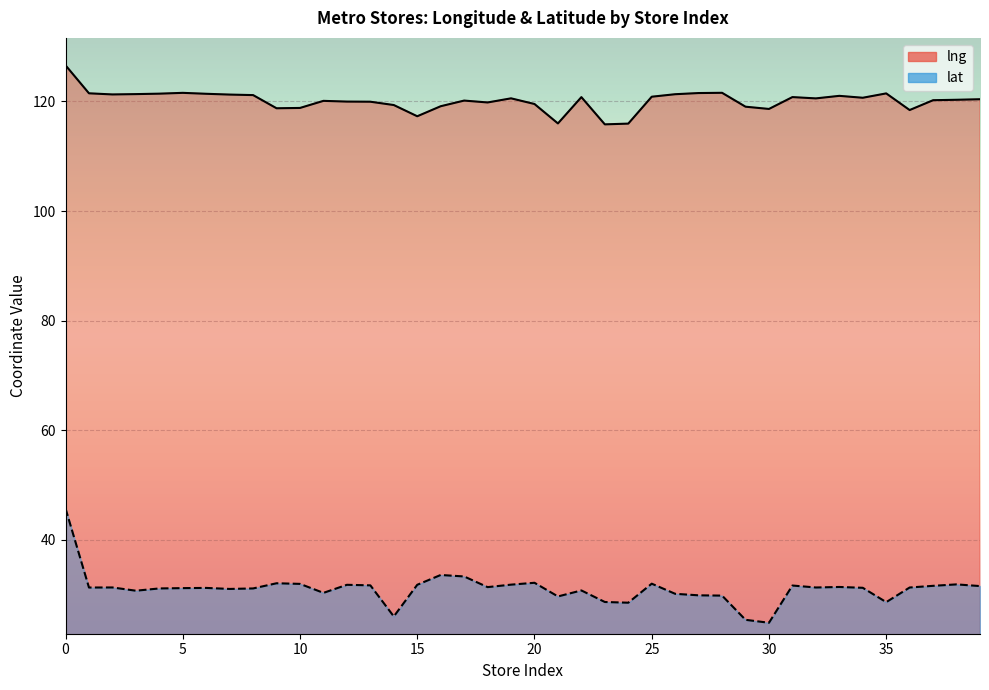

How many series are shown in this chart?

2